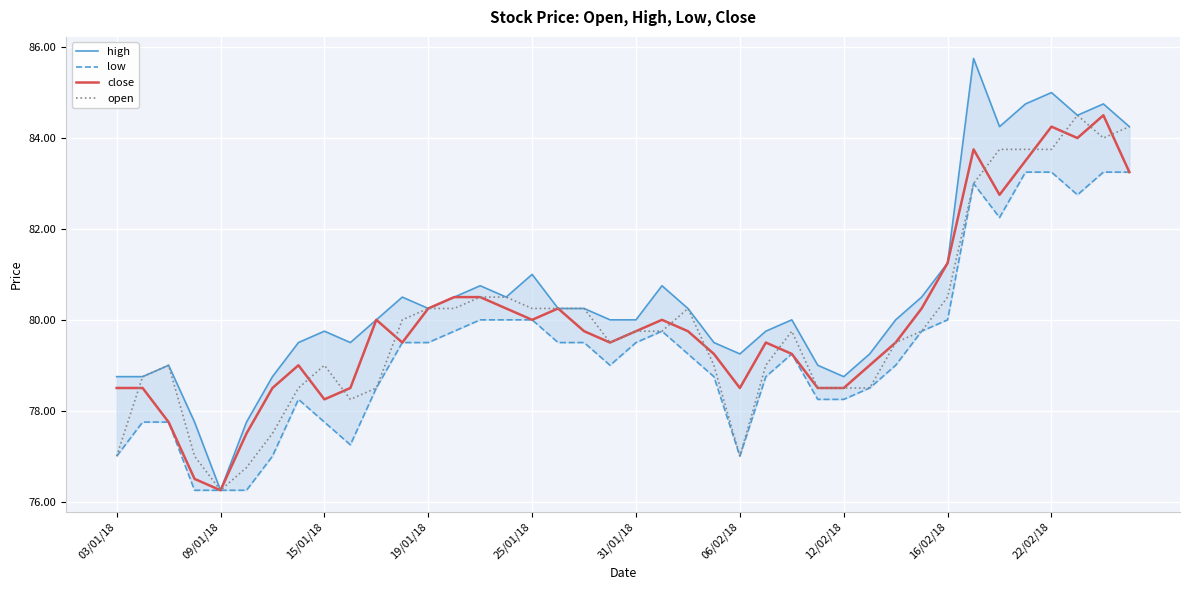

Which series has the largest range (max minus min)?

high